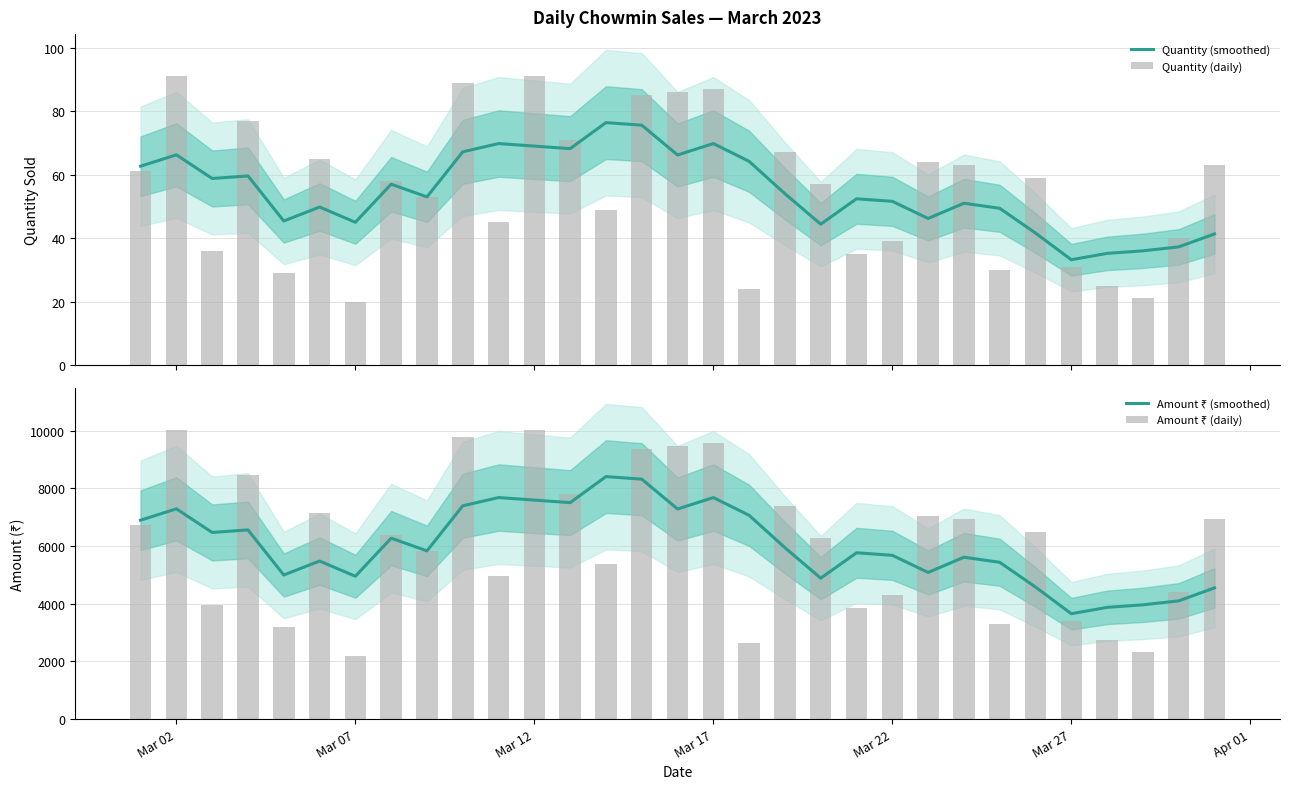

What is the value of the Amount ₹ (daily) bar at the 1st from the left?

6710.0